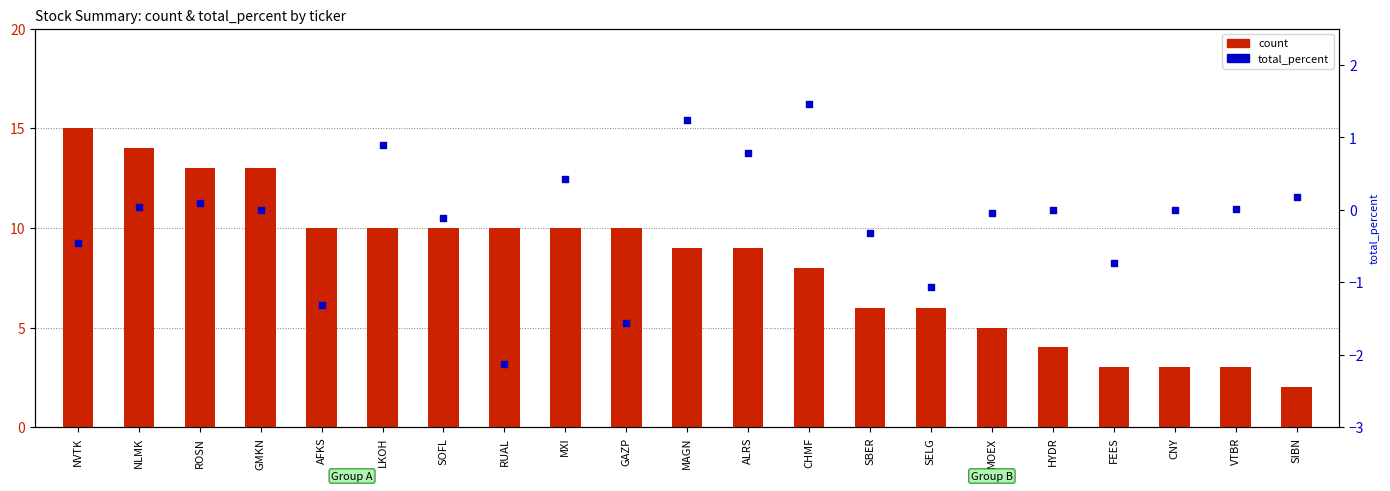

Which series has the largest Y range (max minus min)?

count